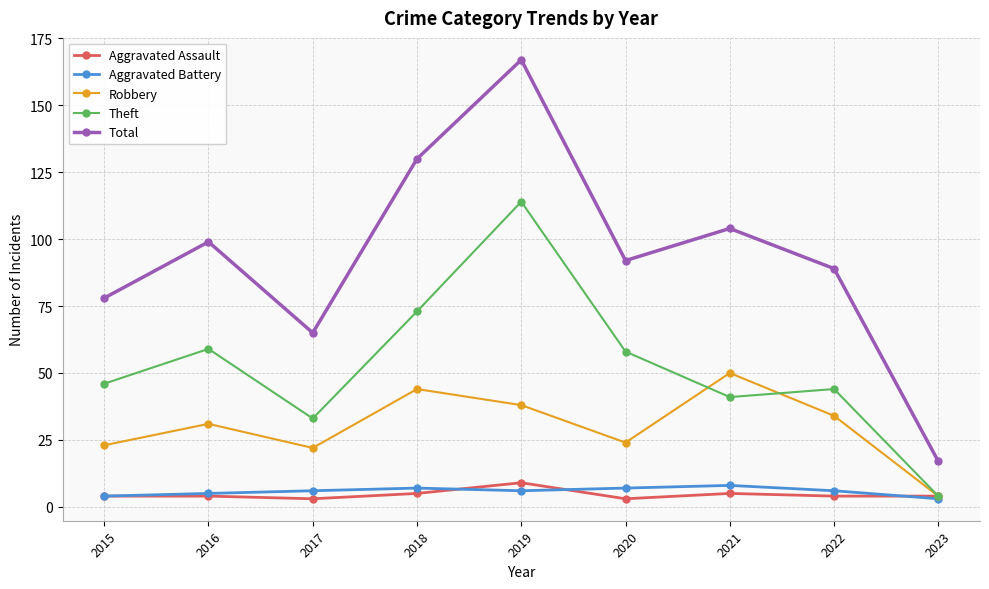

The value of Theft at 2021 is 73. True or false?

False